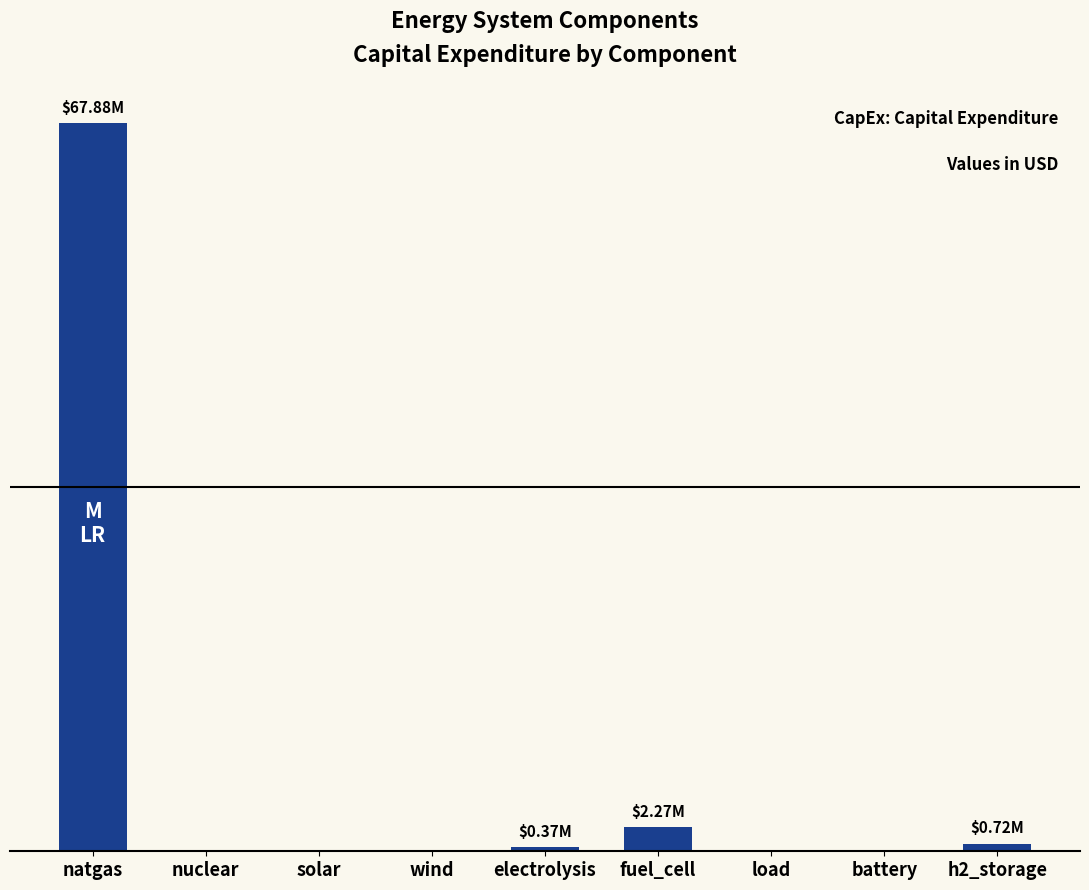

List the labels in order of value, smallest first.

nuclear, solar, wind, load, battery, electrolysis, h2_storage, fuel_cell, natgas